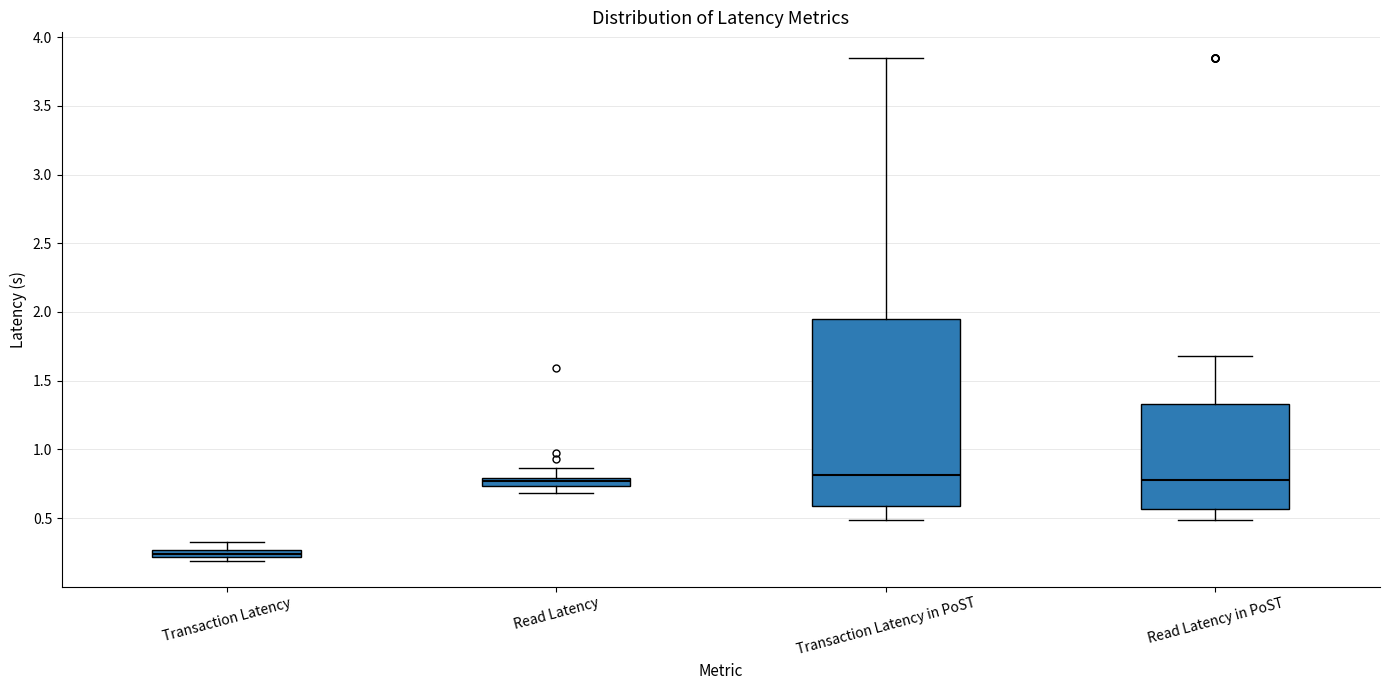

Which box is the tallest, from its lower edge to its upper edge?

Transaction Latency in PoST